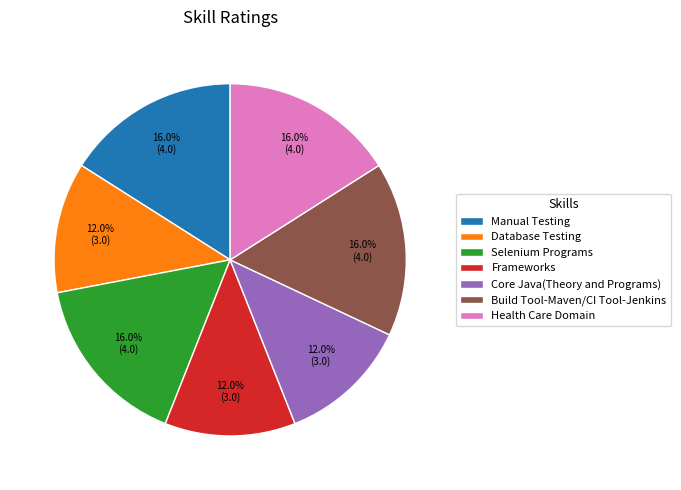

How many slices are in this pie chart?

7